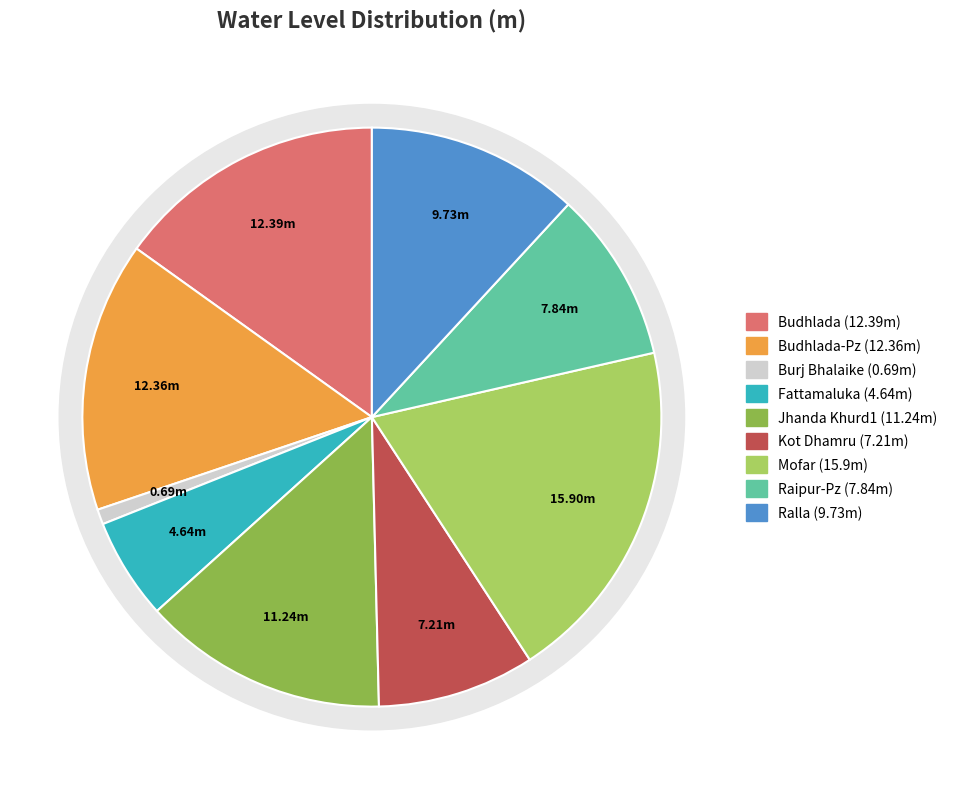

Count the number of slices in the pie.

9